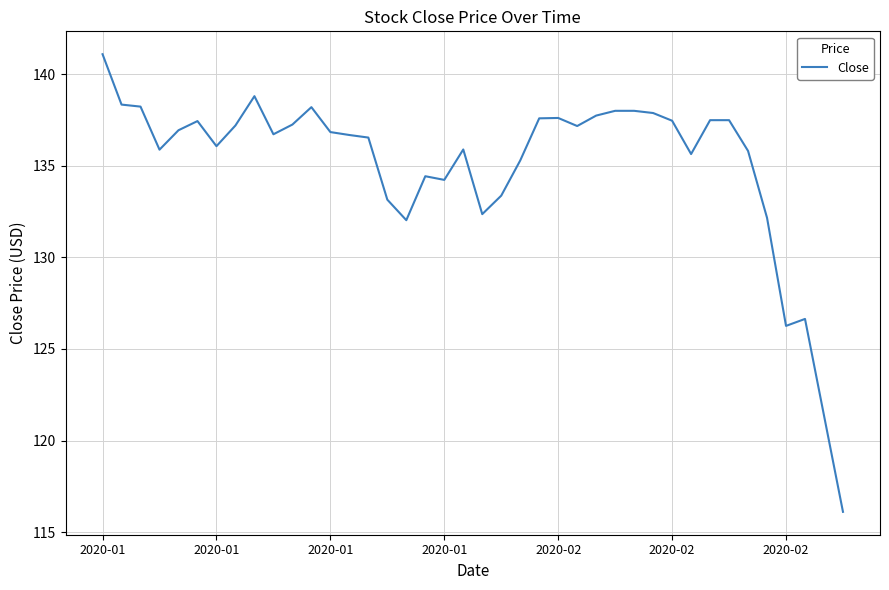

What is the smallest value displayed?

116.1